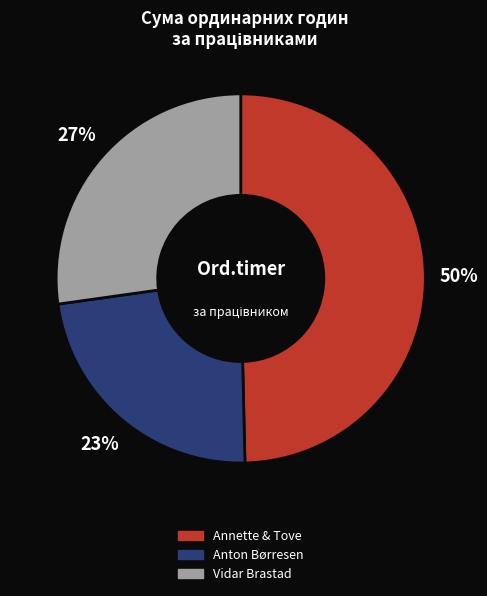

To the nearest percent, what is the average slice percentage?

33%